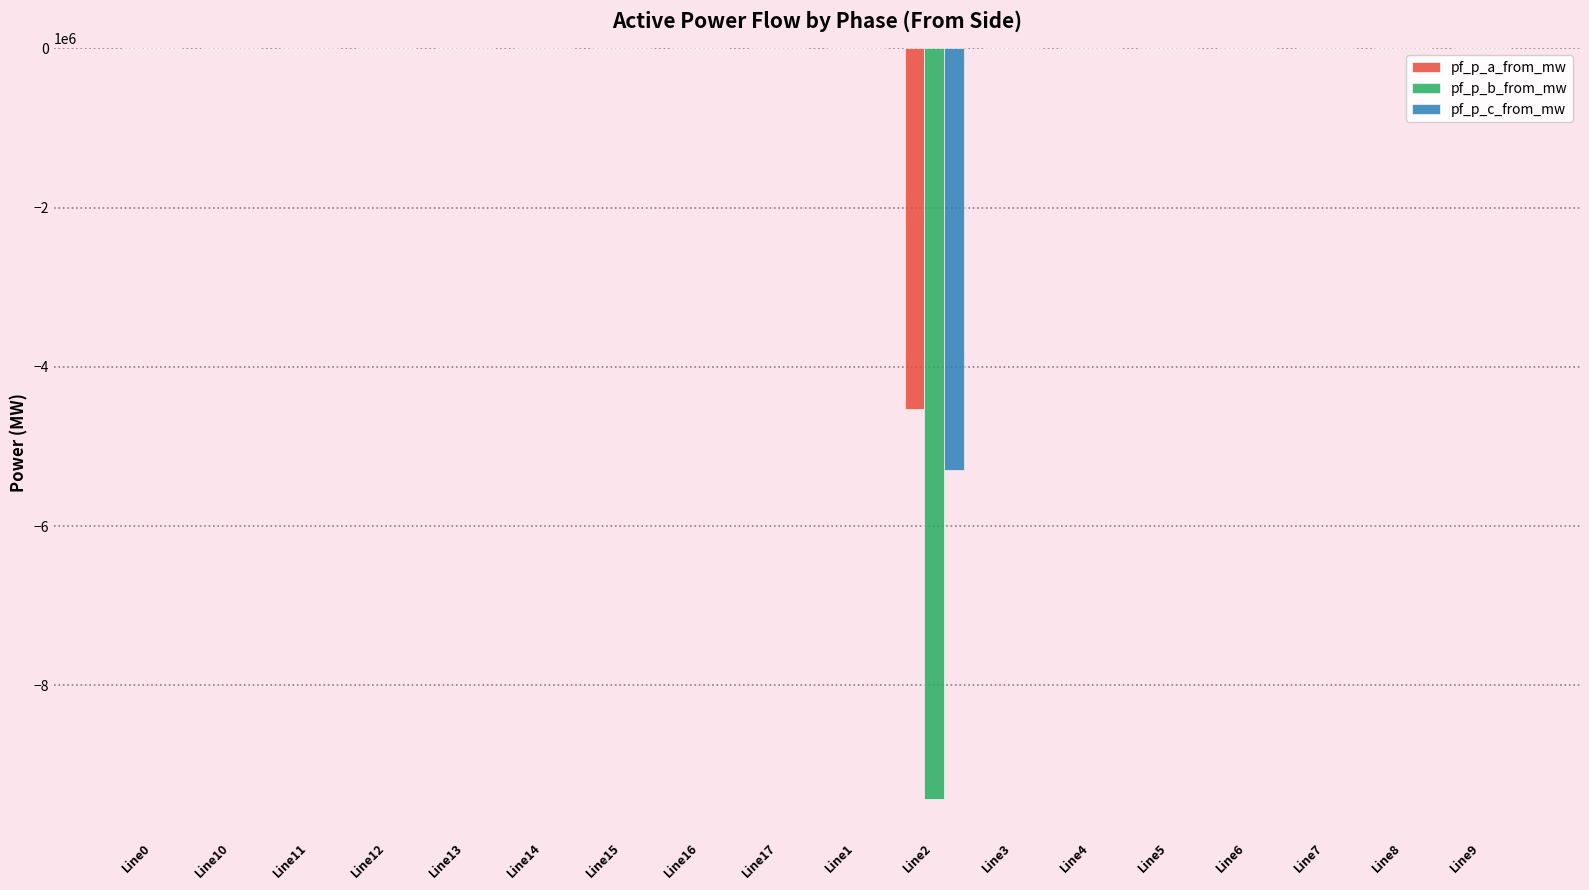

How many values in the pf_p_c_from_mw series exceed 0?

1